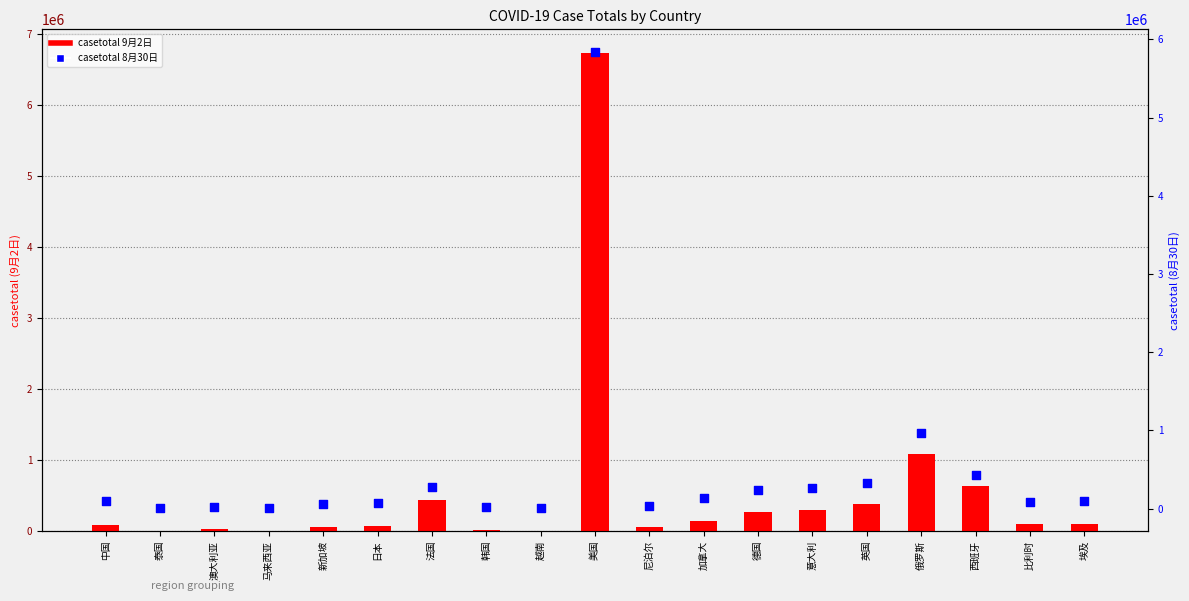

Which series contains the lowest Y value?

casetotal 8月30日